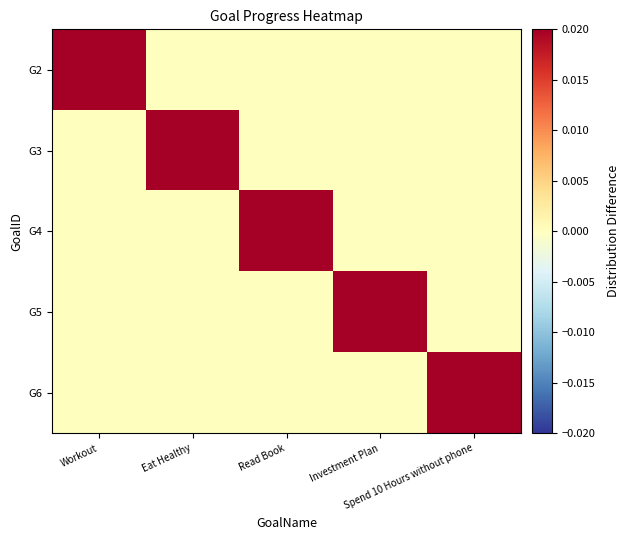

Which series has the widest spread of values?

G2